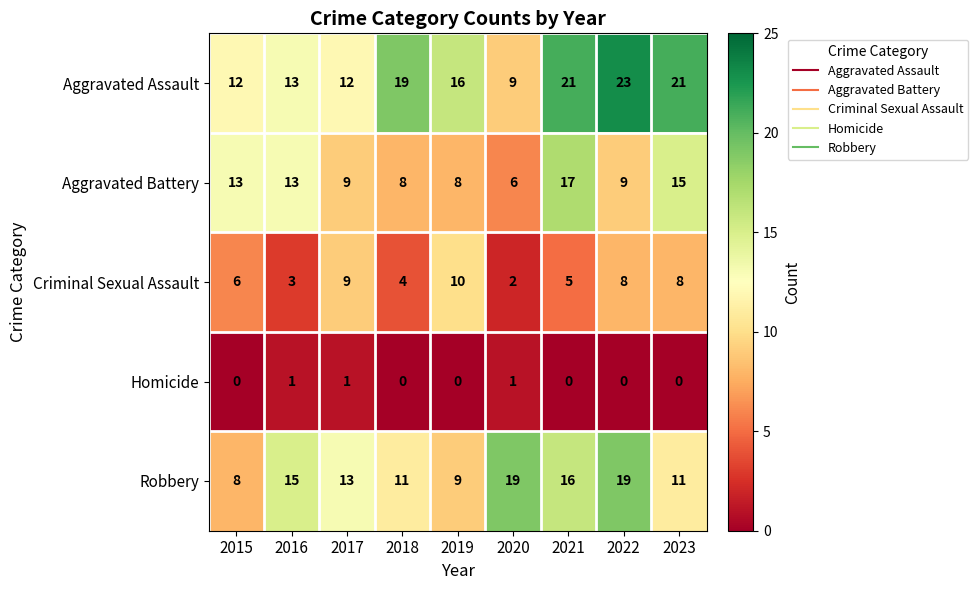

At which label is Aggravated Assault closest to 16?

2019